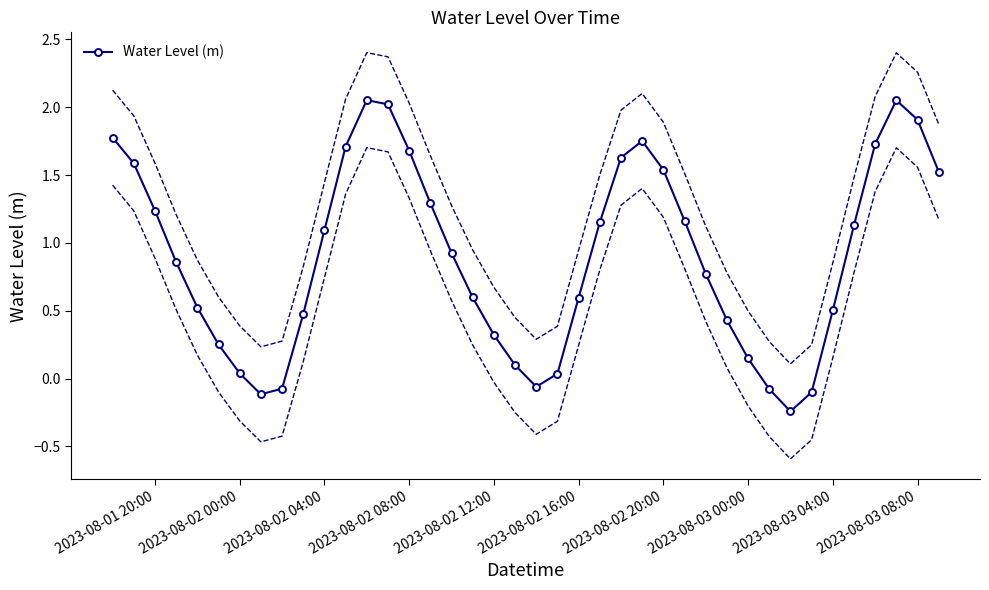

Count the number of values greater than 0.

34